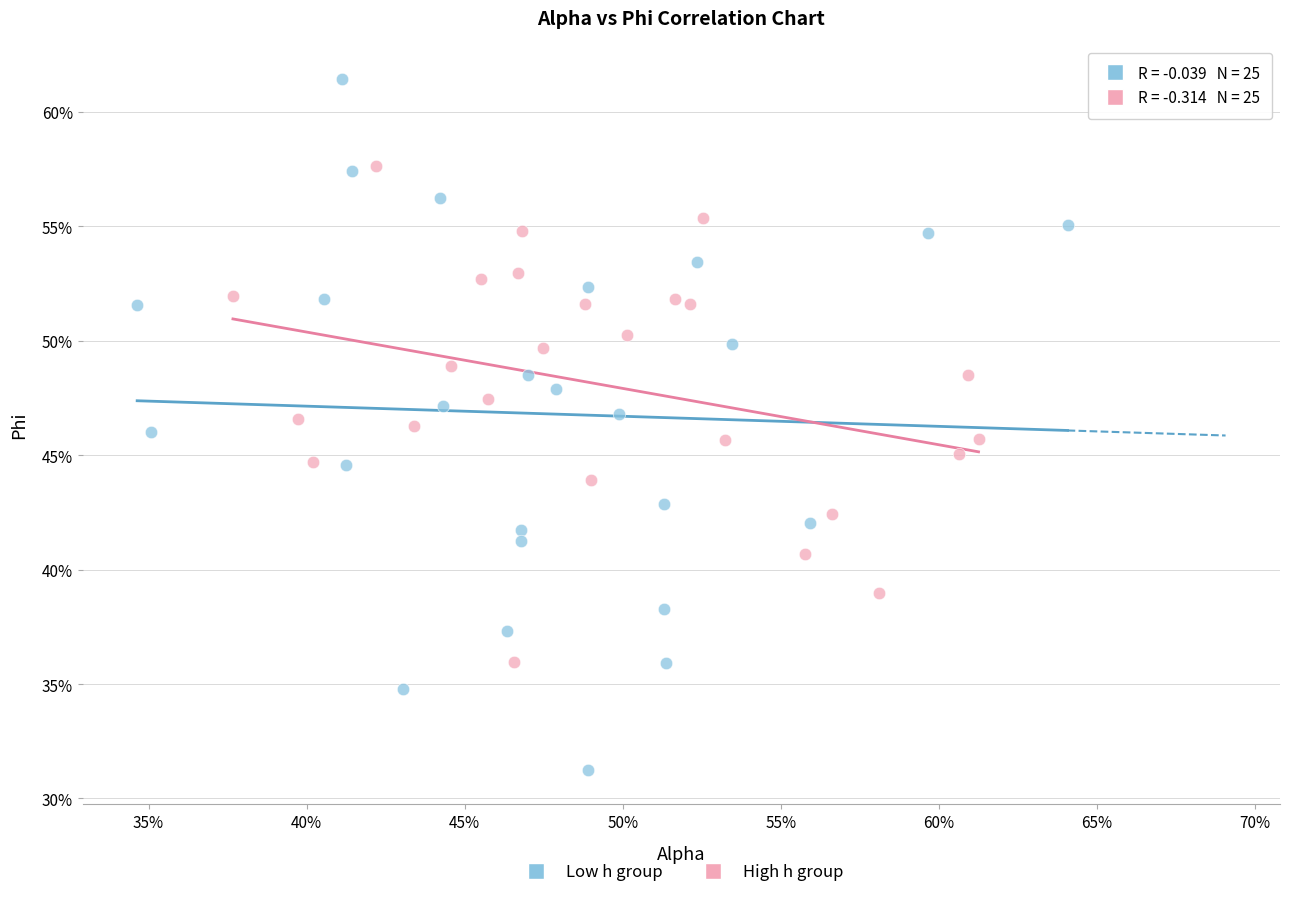

Which series has the widest spread of Y values?

Low h group